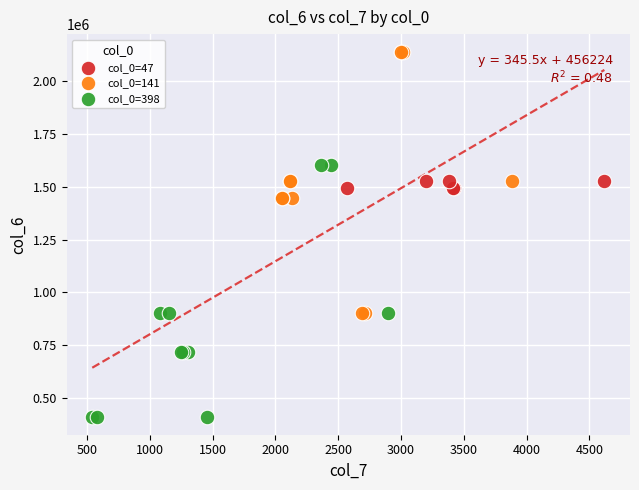

Which series reaches the minimum Y coordinate?

col_0=398